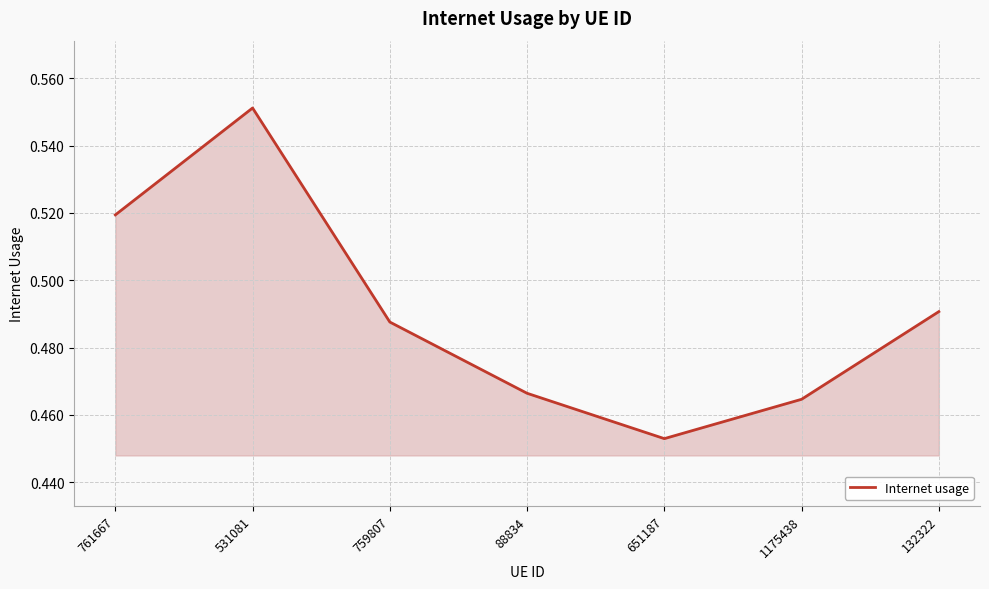

How many interior local peaks (higher than both neighbors) does the data have?

1